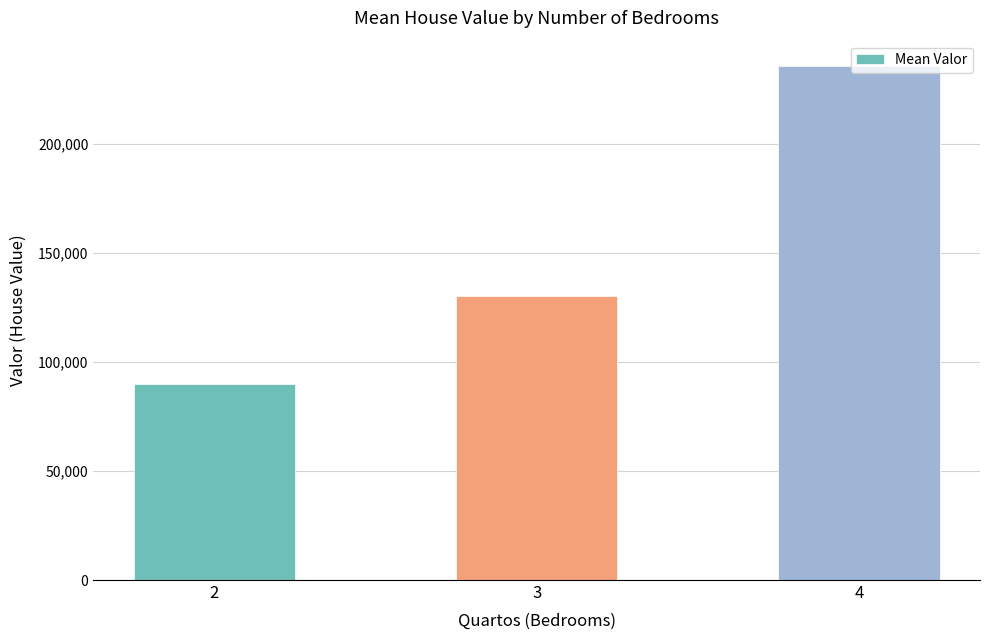

What is the maximum value shown in the chart?

235526.9